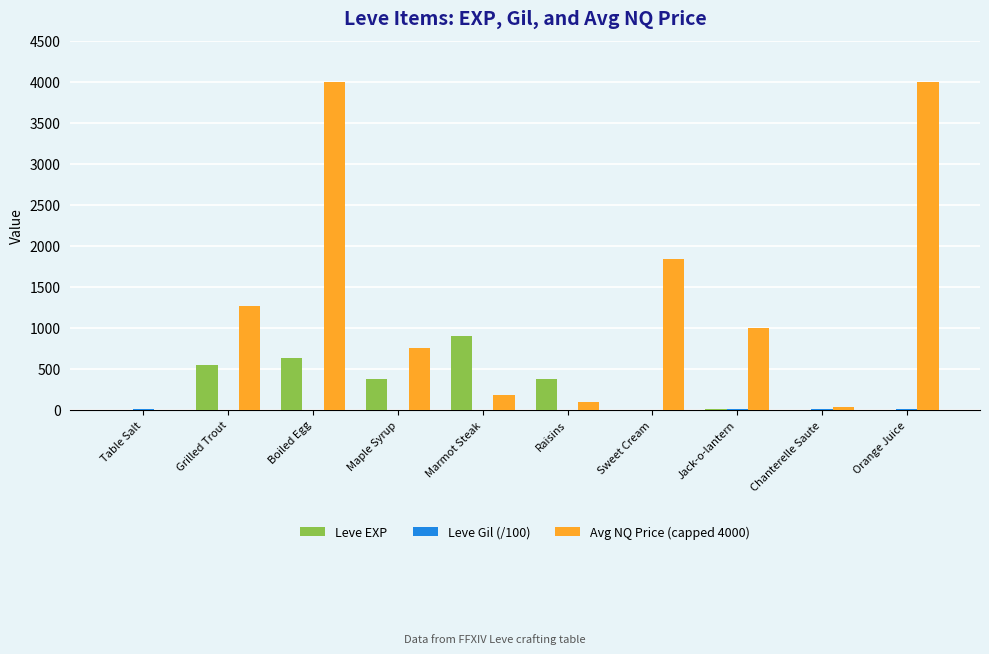

What is the highest value of the Avg NQ Price (capped 4000) series?

4000.0